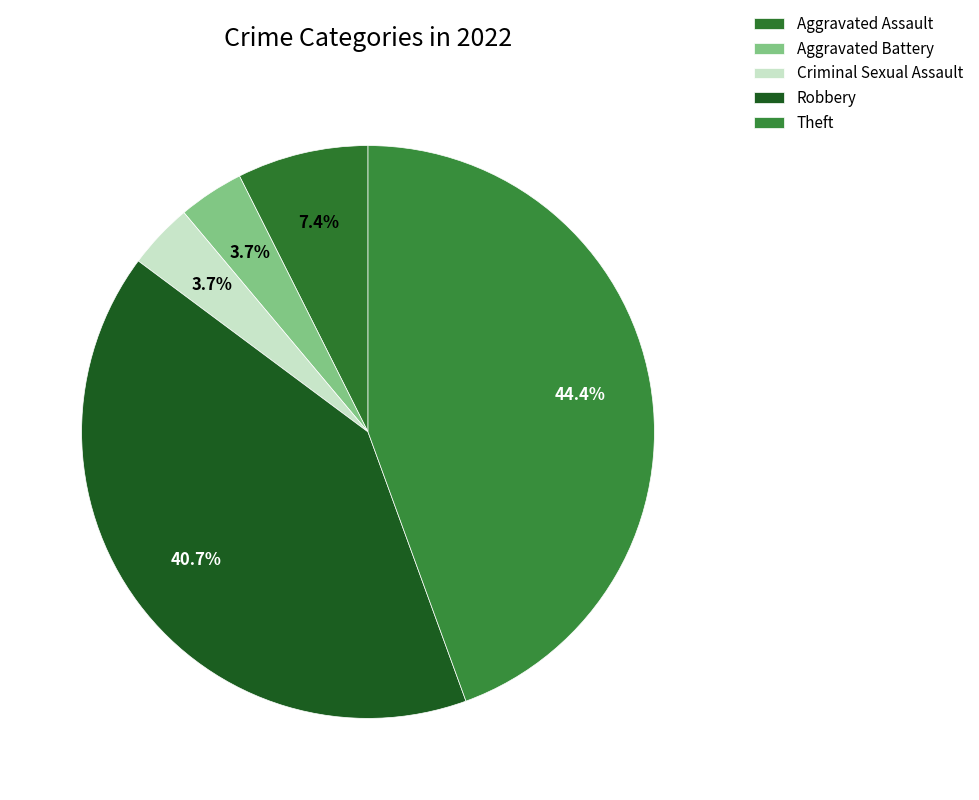

The Robbery slice represents 27% of the pie. True or false?

False